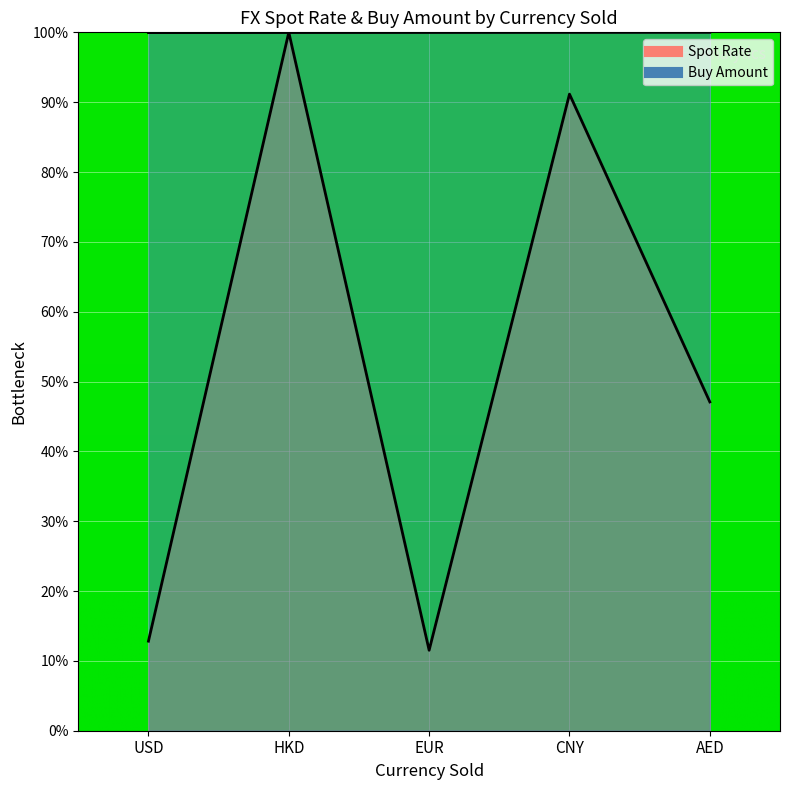

Count the number of data series in this chart.

2